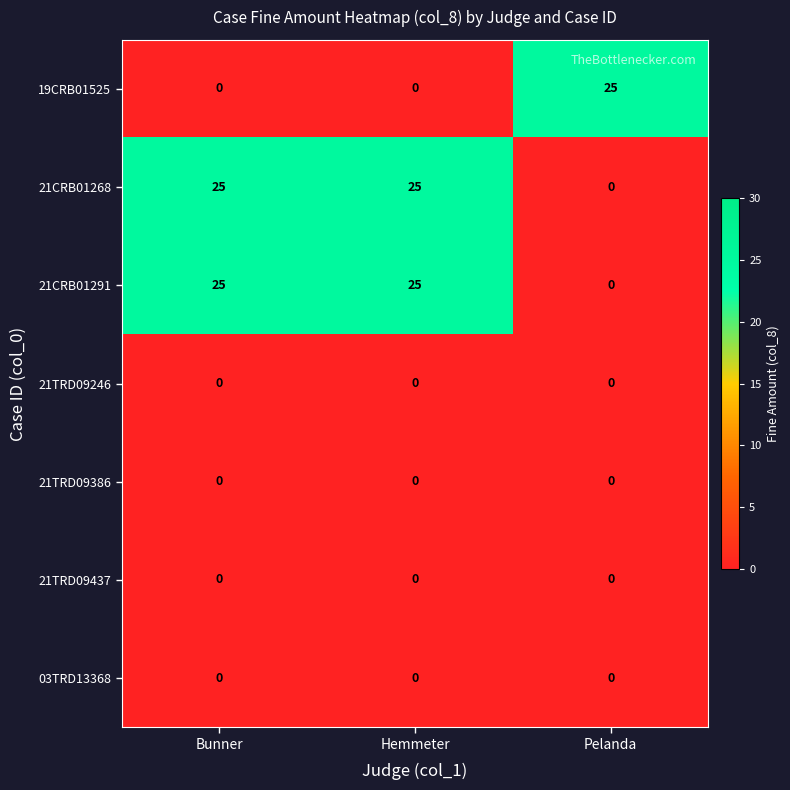

Reading left to right, transcribe all the data shown in this chart.

19CRB01525: 0	0	25
21CRB01268: 25	25	0
21CRB01291: 25	25	0
21TRD09246: 0	0	0
21TRD09386: 0	0	0
21TRD09437: 0	0	0
03TRD13368: 0	0	0